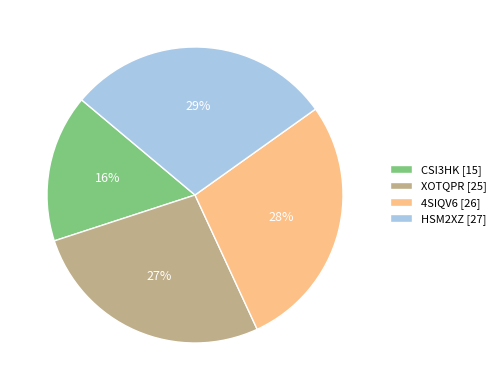

True or false: HSM2XZ accounts for 29% of the total.

True